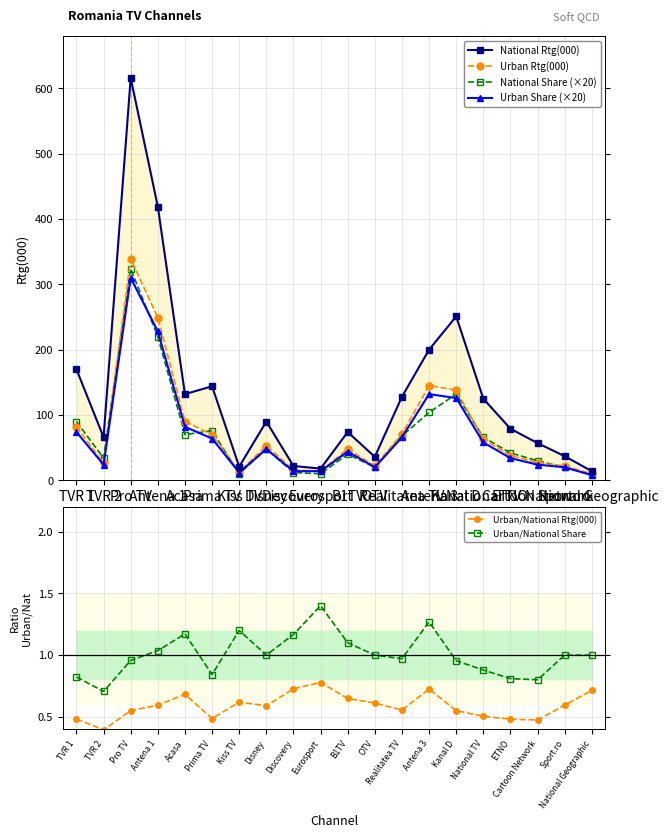

What is the approximate value of Urban/National Rtg(000) at Sport.ro?

0.6